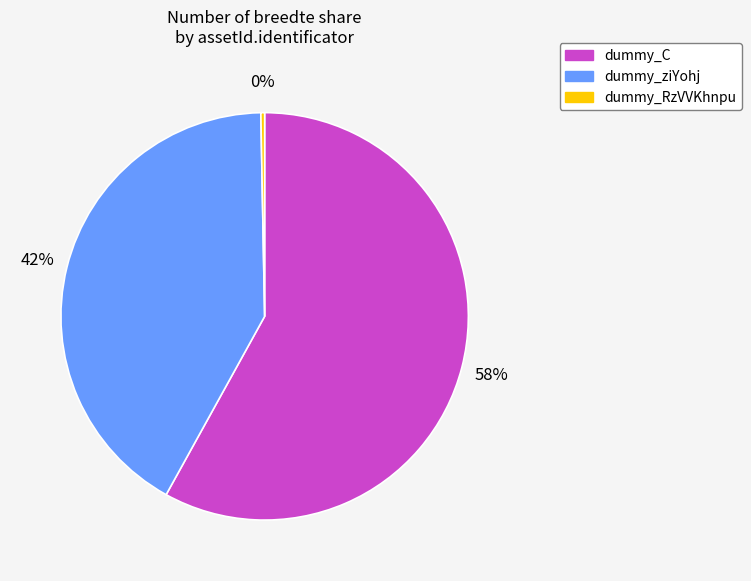

True or false: dummy_RzVVKhnpu accounts for 9% of the total.

False